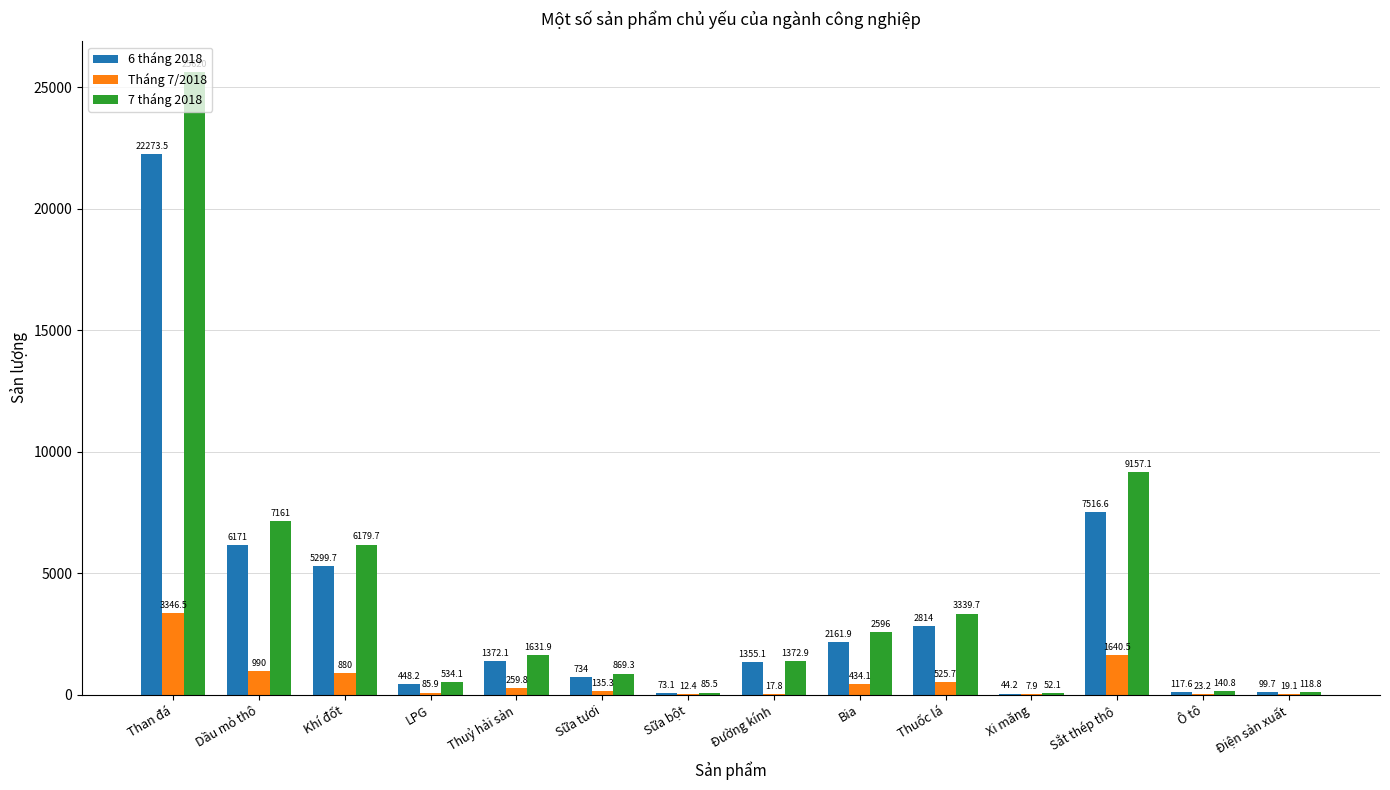

What is the total value across all series at Ô tô?

281.6